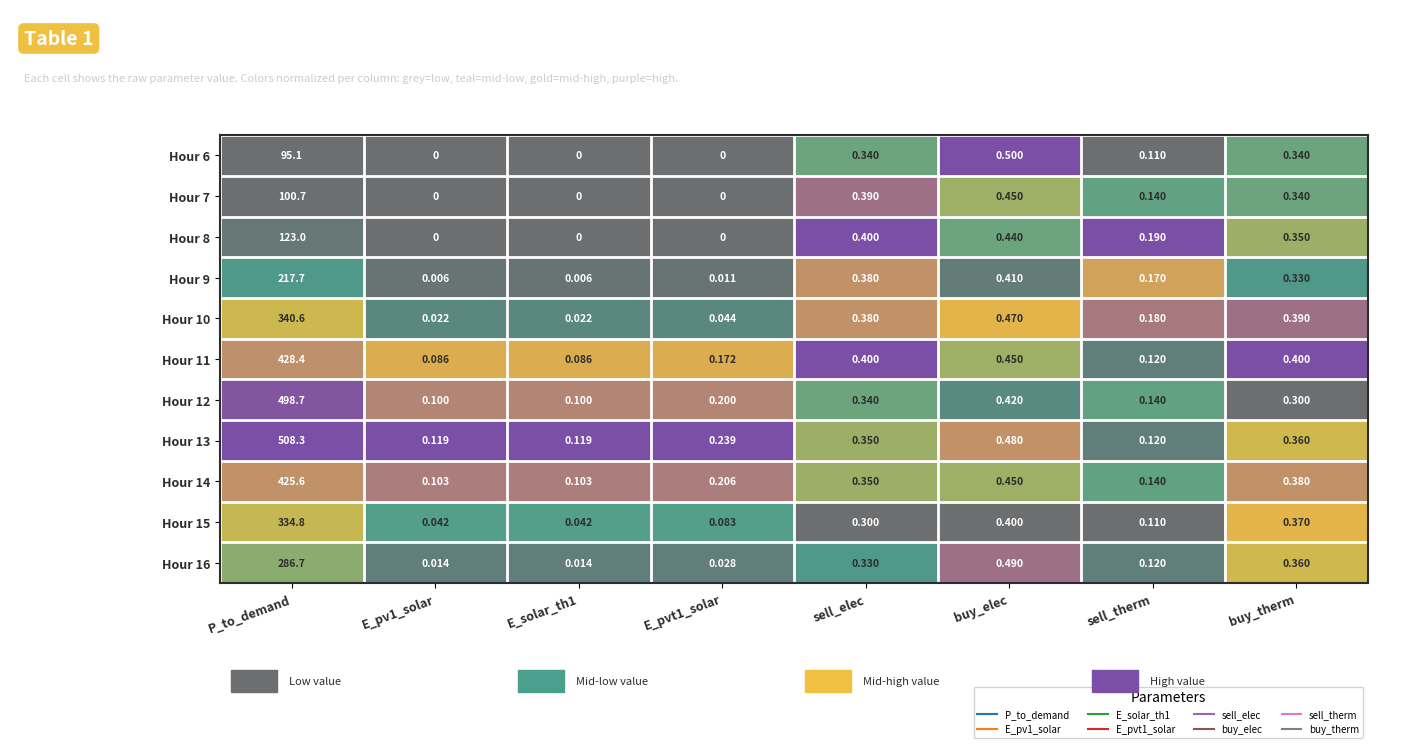

Where is Hour 16 nearest to the value 143?

buy_elec